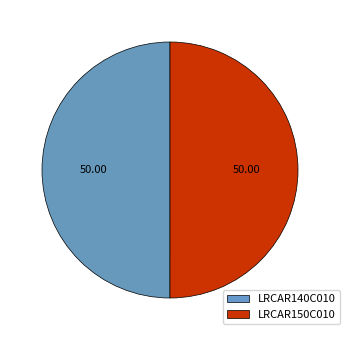

Combined, do LRCAR140C010 and LRCAR150C010 account for over 50%?

Yes